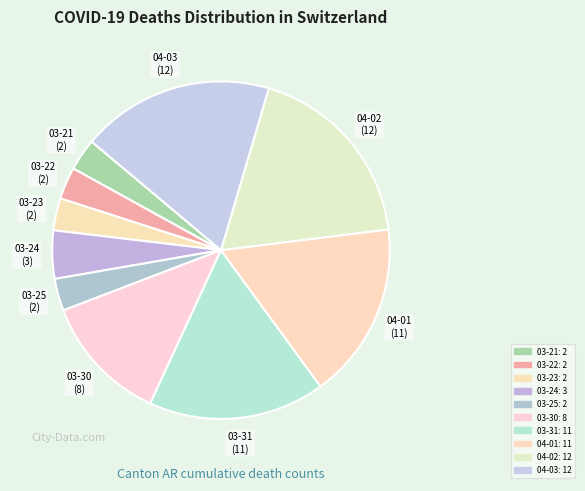

Is it true that 03-24 is 5% of the pie?

True